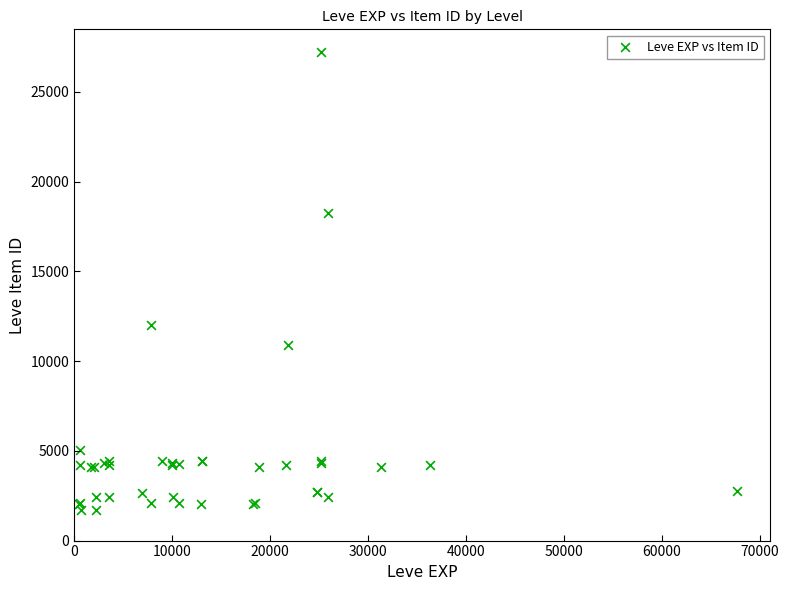

What Y value in the scatter plot is closest to 14448?

12018